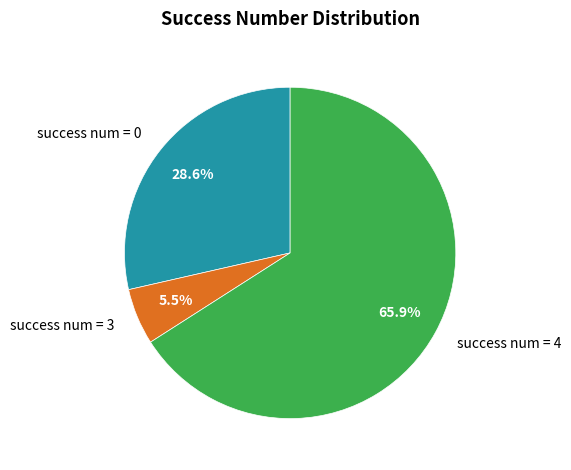

How many segments does this pie chart have?

3